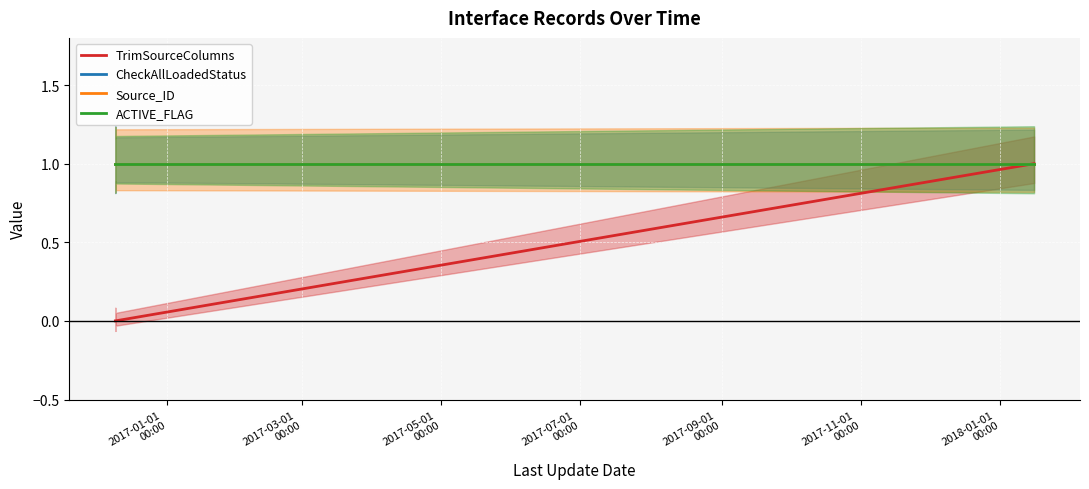

Is it true that CheckAllLoadedStatus equals 1 at 2018-01-01
00:00?

True